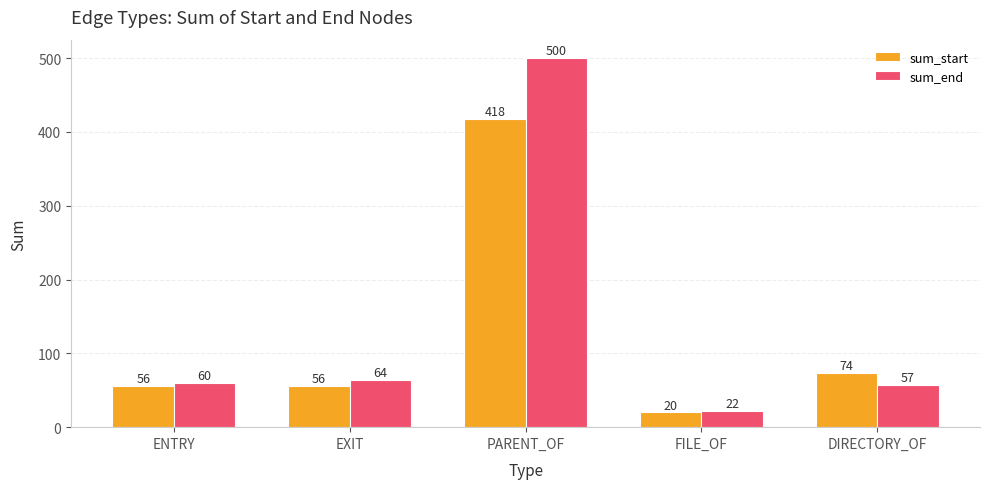

Is it true that sum_end equals 13 at DIRECTORY_OF?

False